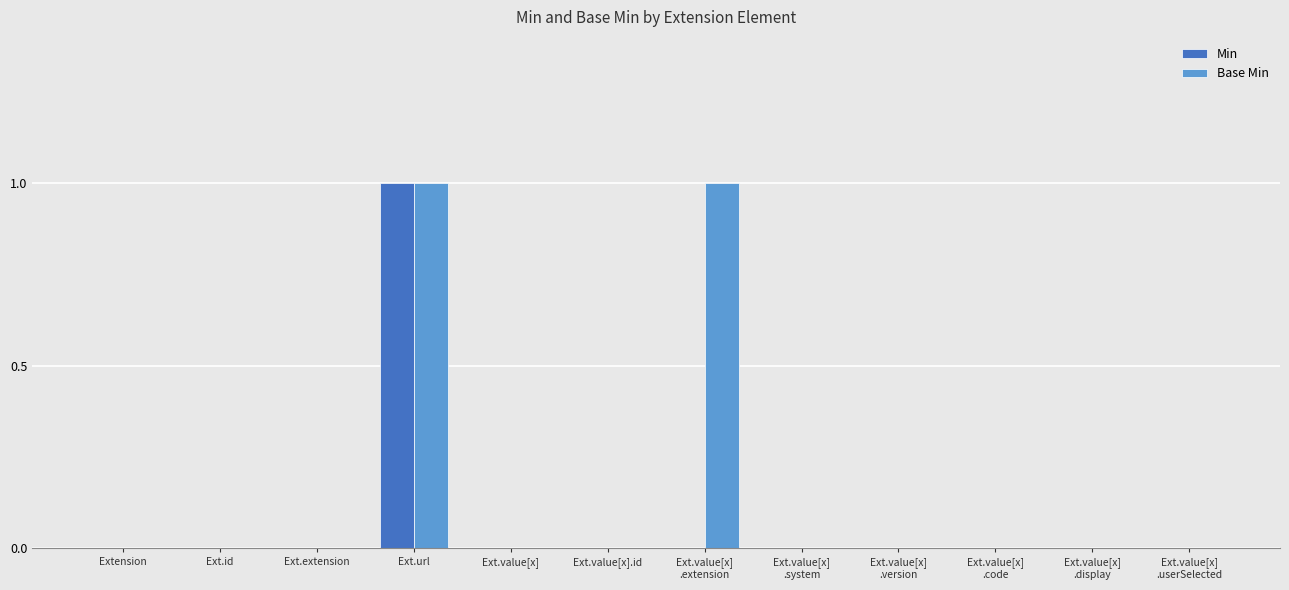

How many Min values are between 0 and 1?

12